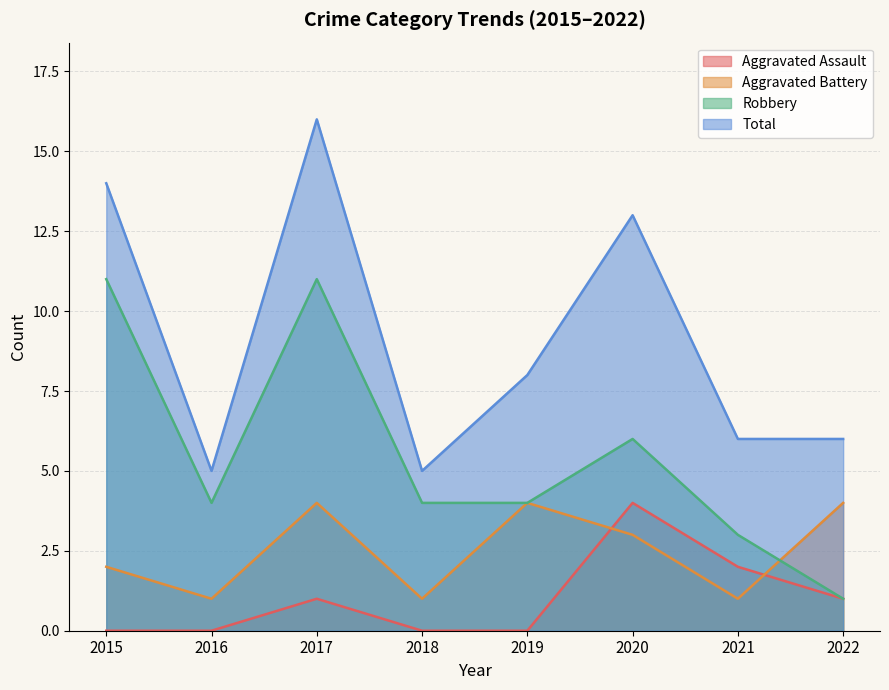

True or false: Robbery and Total intersect in this chart.

False